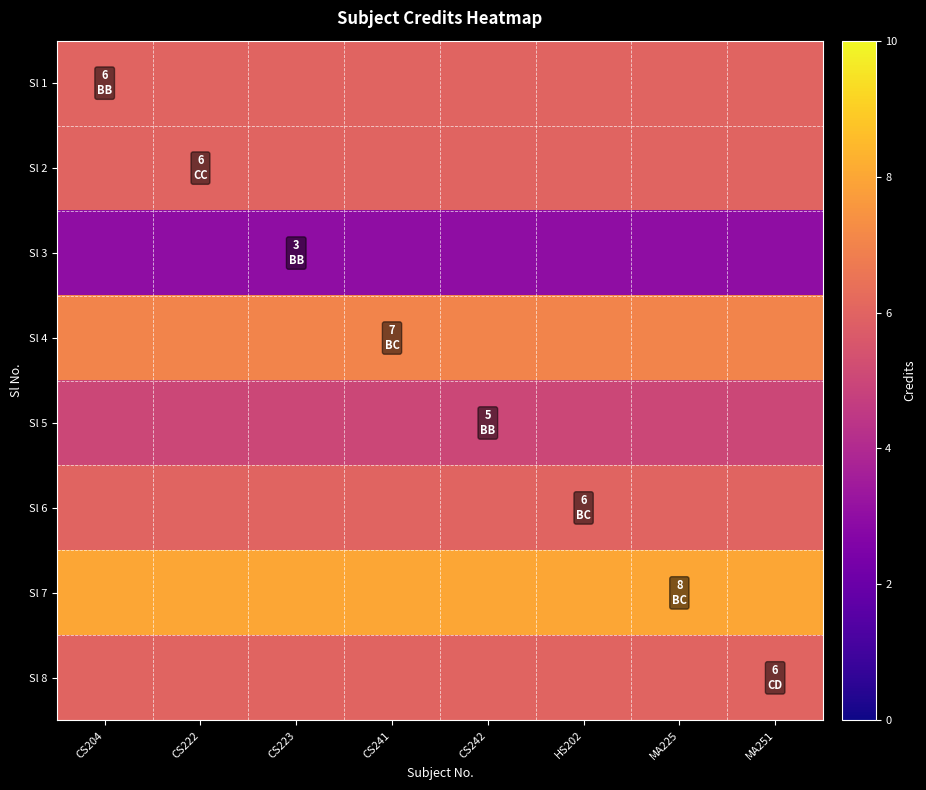

List the series in order of their peak value, highest first.

Sl 7, Sl 4, Sl 1, Sl 2, Sl 6, Sl 8, Sl 5, Sl 3